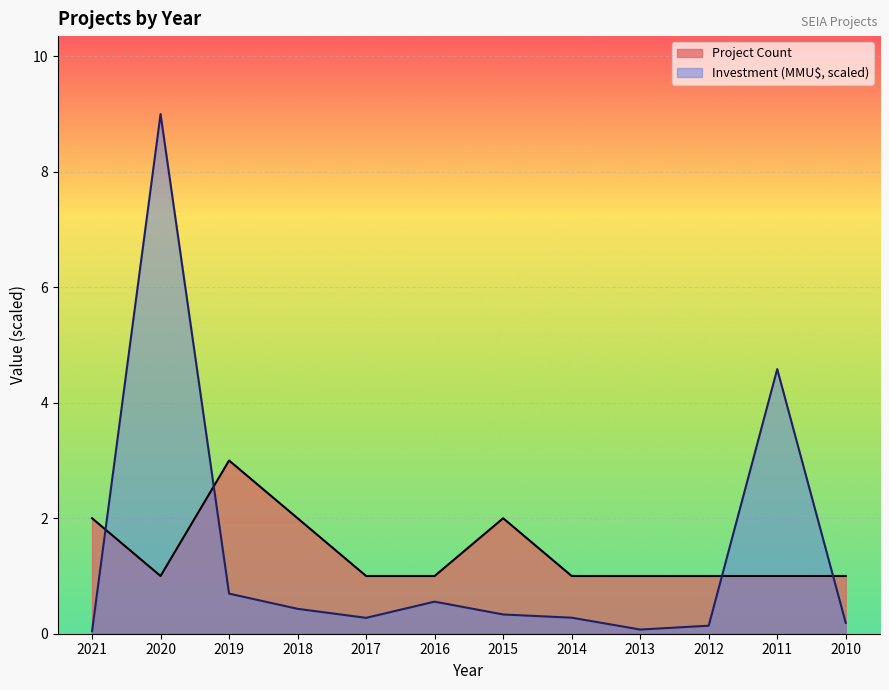

What are all the series names shown in the legend?

Project Count, Investment (MMU$, scaled)